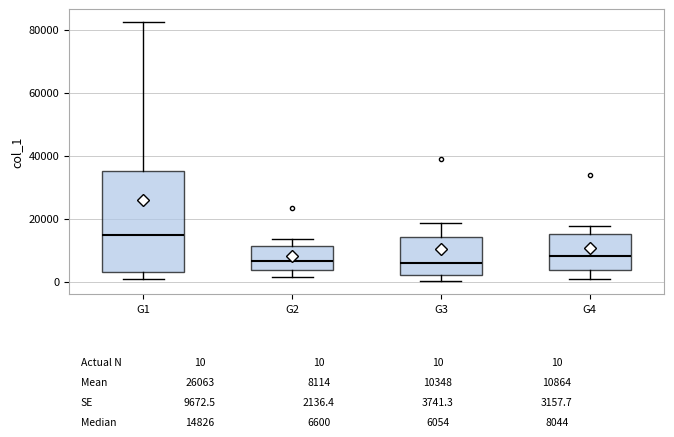

Which box is the tallest, from its lower edge to its upper edge?

G1